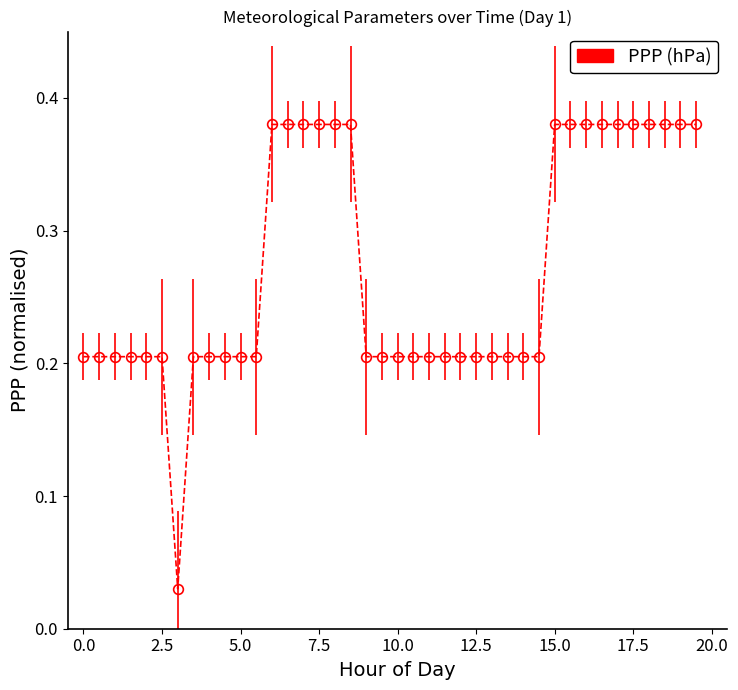

What is the average value?

0.3